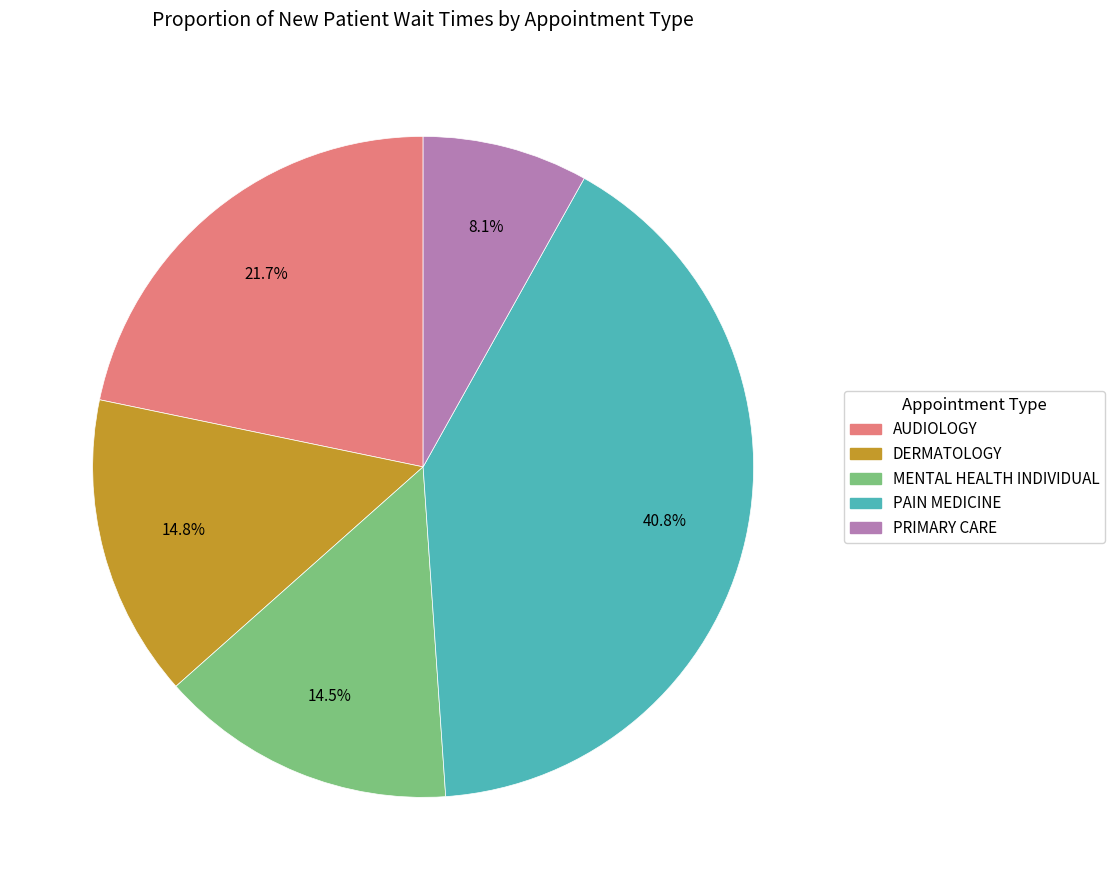

What portion of the pie excludes AUDIOLOGY?

78.3%